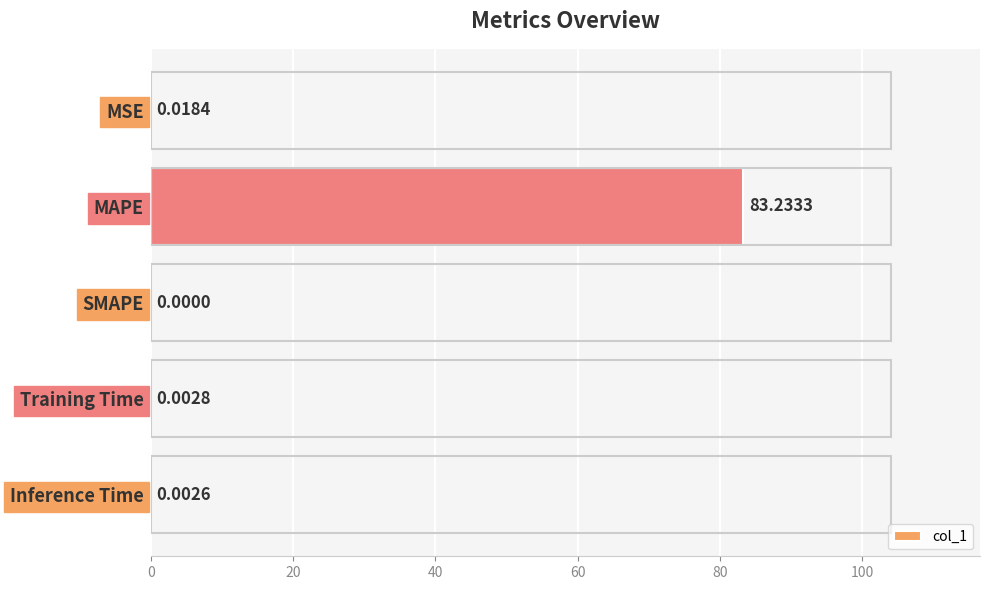

What is the sum of the values at MAPE and SMAPE?

83.2